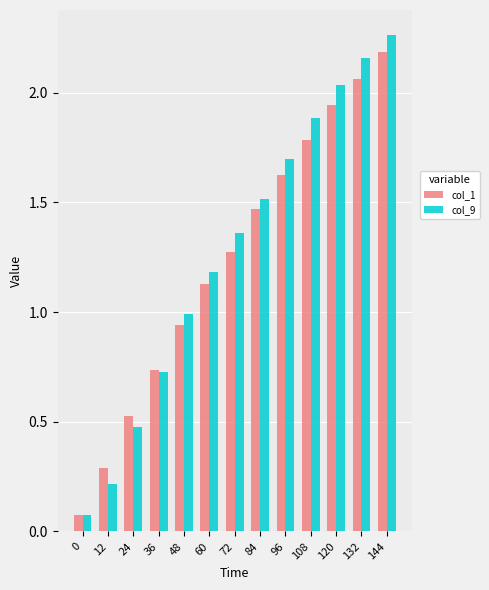

Rank the categories by col_1 value from highest to lowest.

144, 132, 120, 108, 96, 84, 72, 60, 48, 36, 24, 12, 0